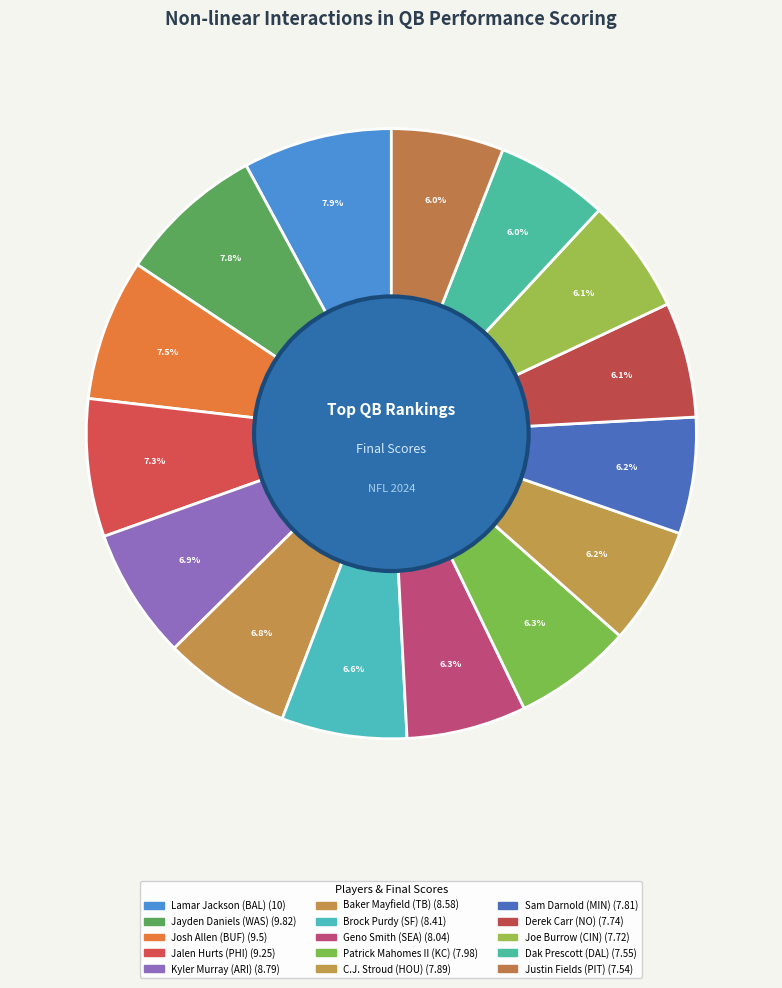

To the nearest percent, what is the combined percentage of Dak Prescott (DAL) and Baker Mayfield (TB)?

13%